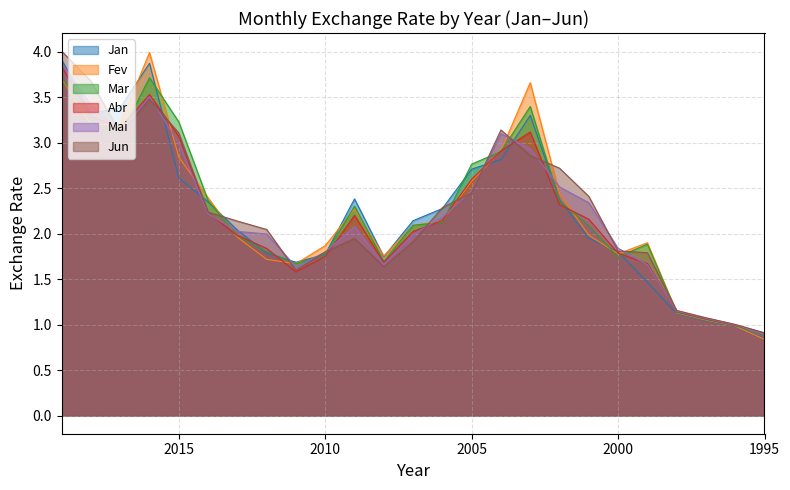

The value of Abr at 2008 is 0.9. True or false?

False